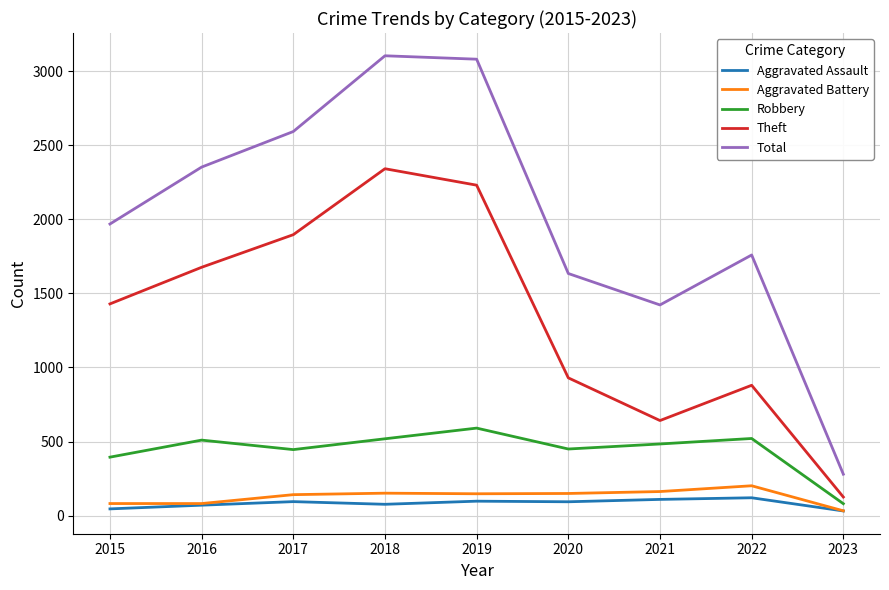

True or false: Aggravated Battery and Total cross at least once.

False